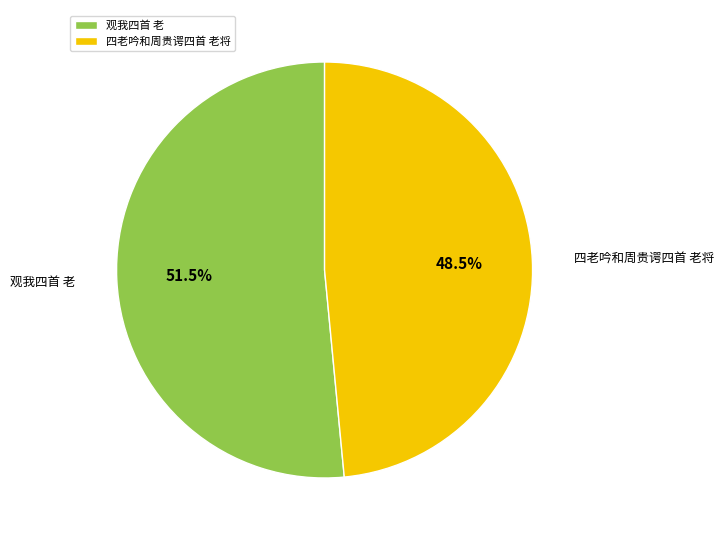

Between 四老吟和周贵谔四首 老将 and 观我四首 老, which is larger?

观我四首 老